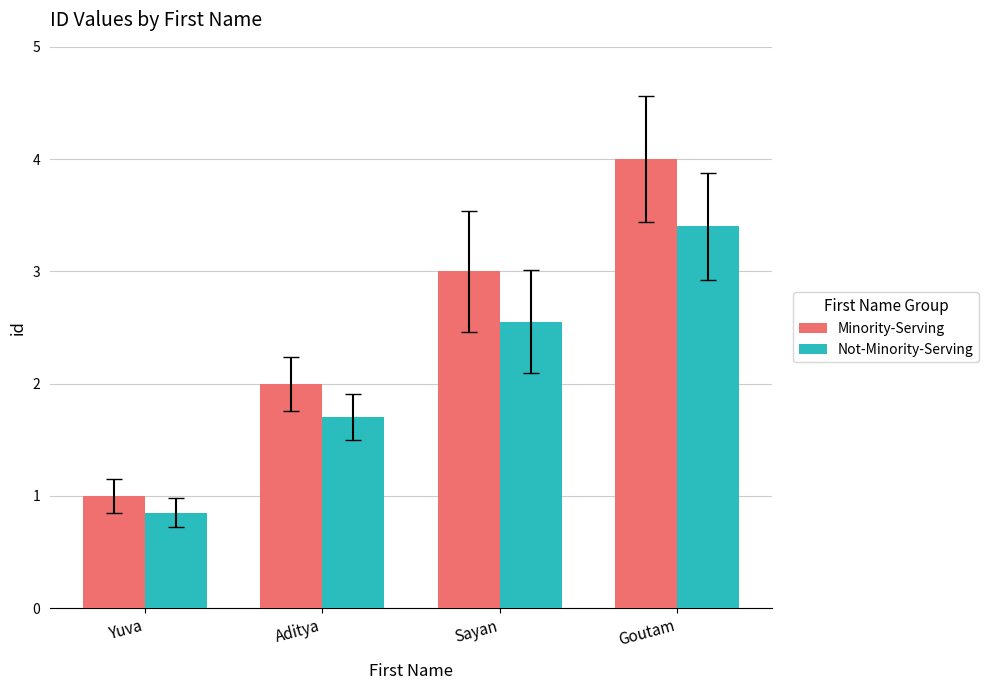

Which category has the highest value across all series?

Goutam